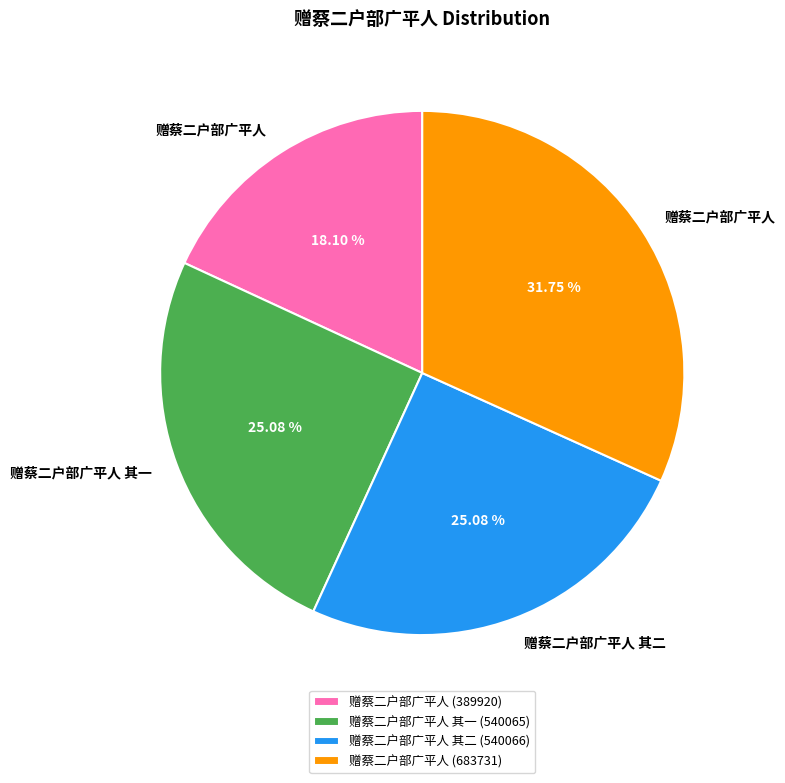

How many segments does this pie chart have?

4